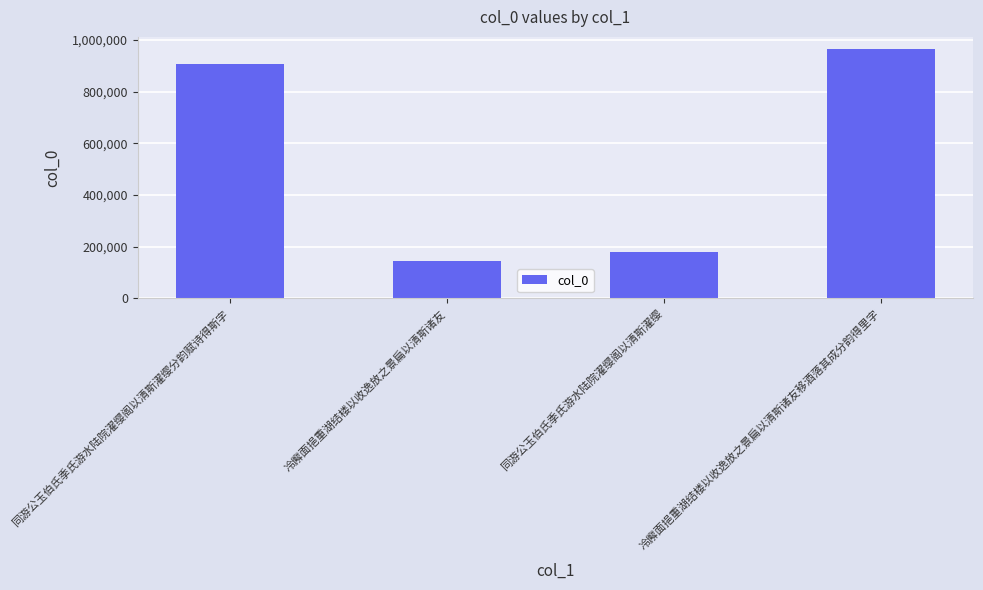

What is the sum of all values?

2196371